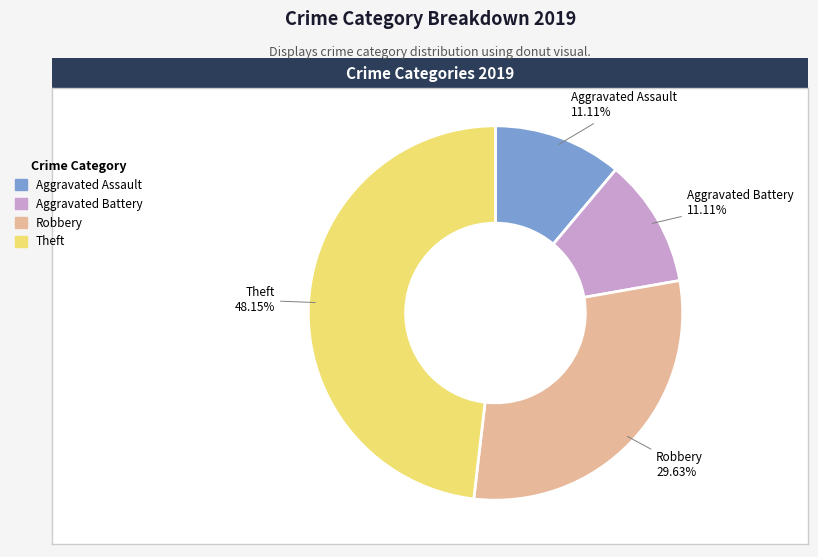

The Robbery slice represents 30% of the pie. True or false?

True